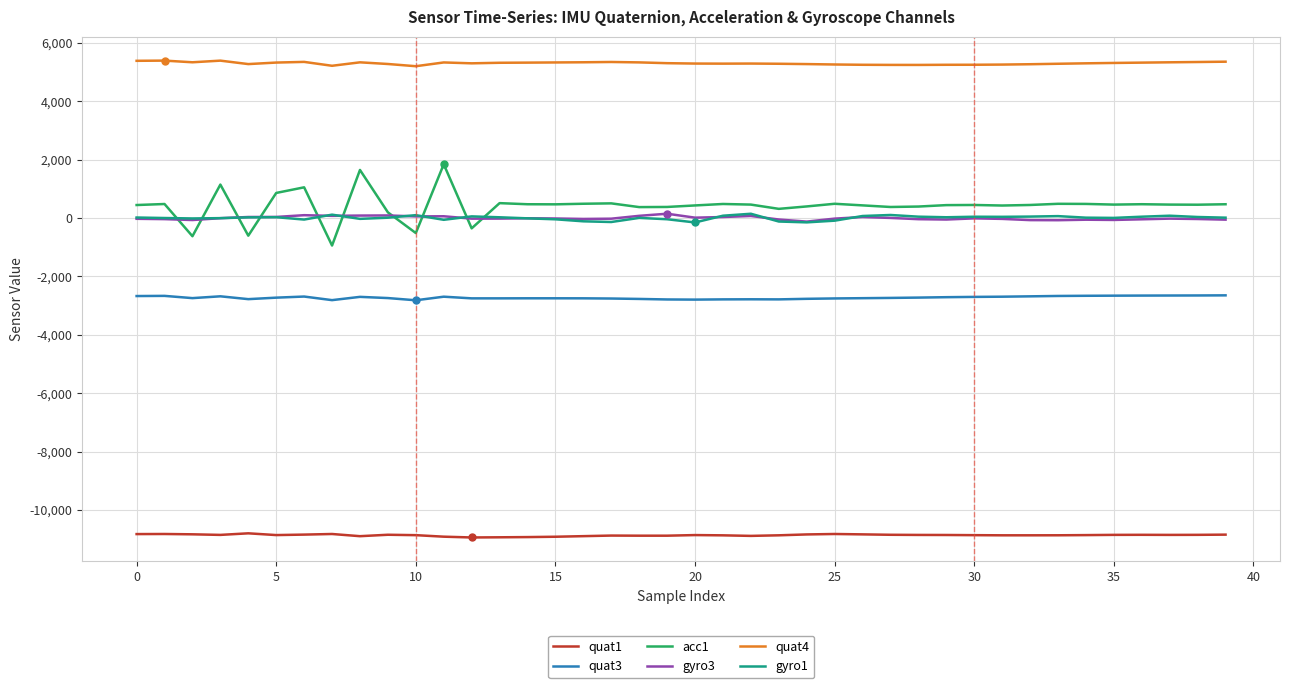

After their last crossing, which series has the higher values: gyro1 or gyro3?

gyro1